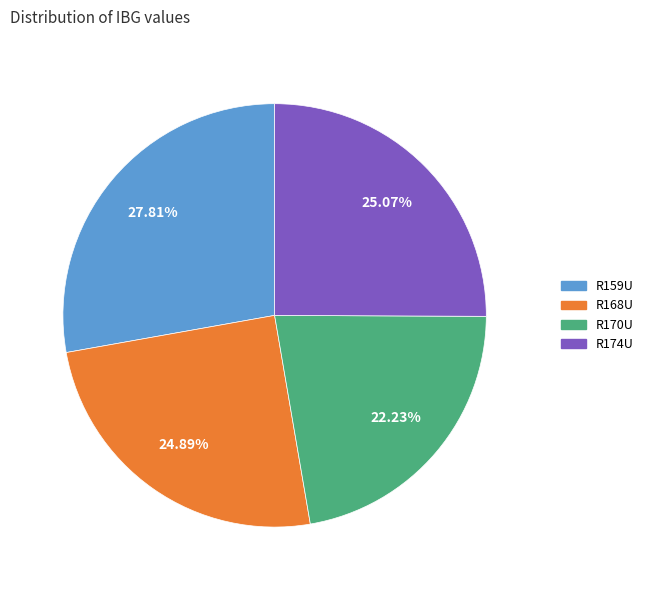

What percentage is NOT represented by R170U?

77.8%